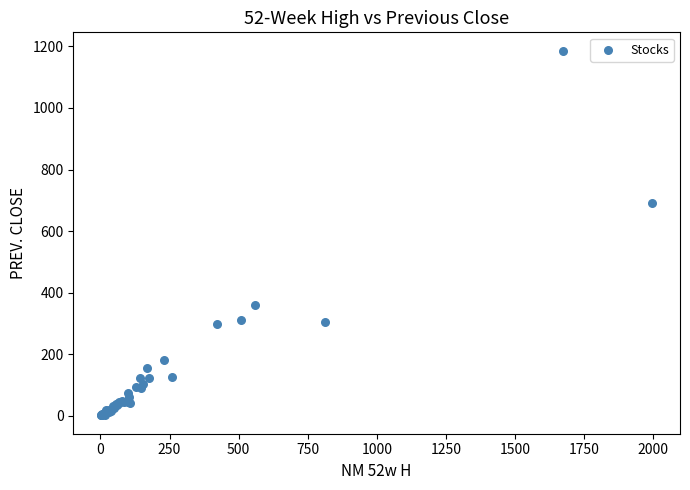

What Y value in the scatter plot is closest to 593?

690.0